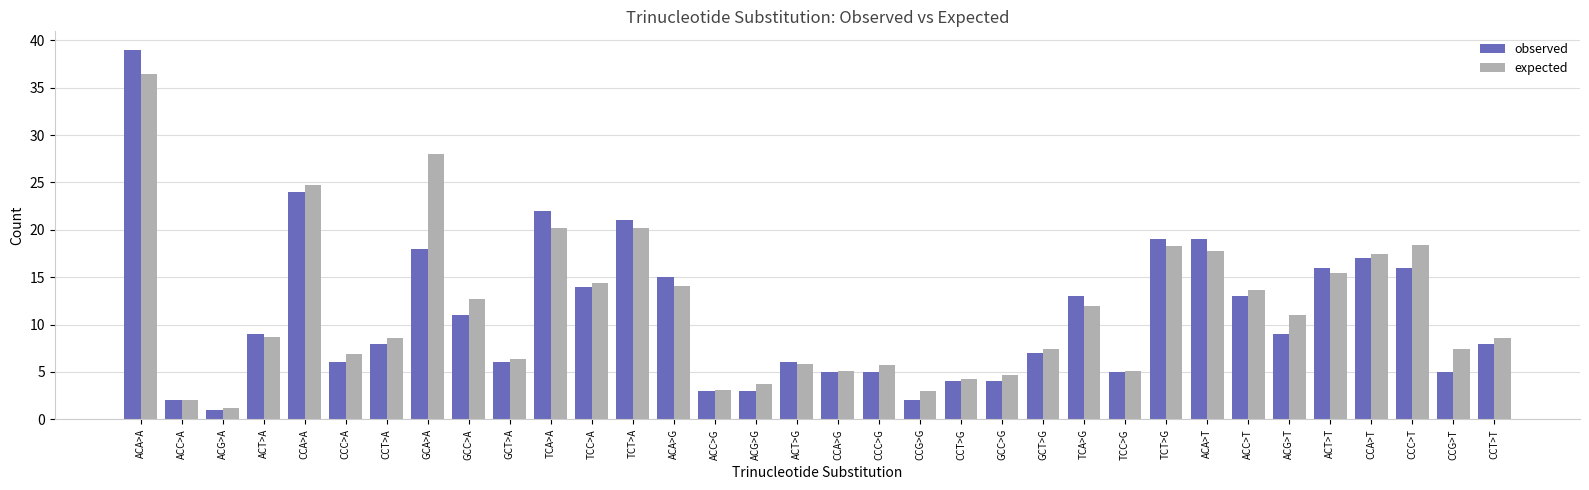

Where does the observed series first go above 9?

ACA>A